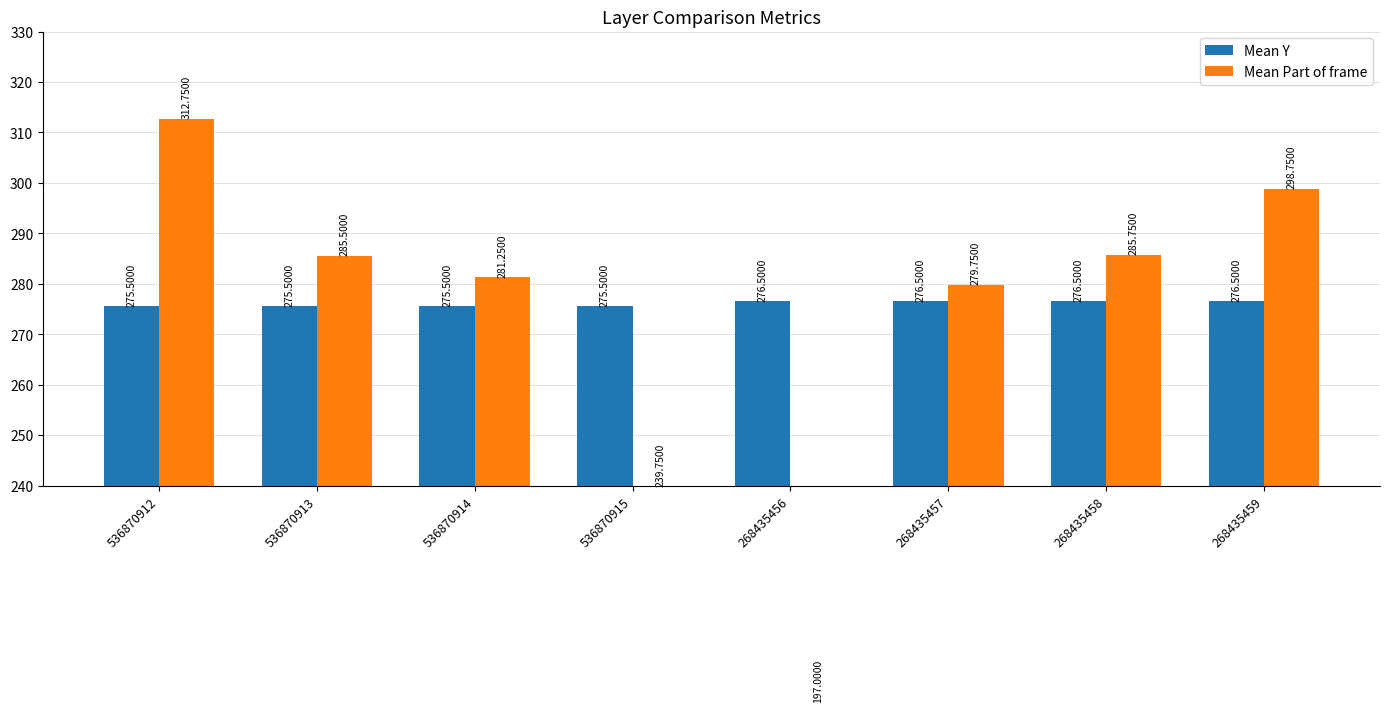

Which series has the widest spread of values?

Mean Part of frame